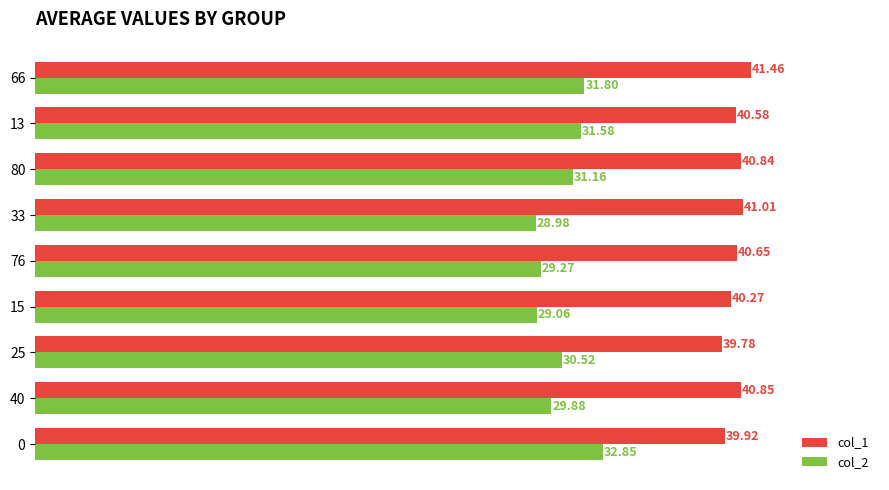

Which series has the largest total across all categories?

col_1